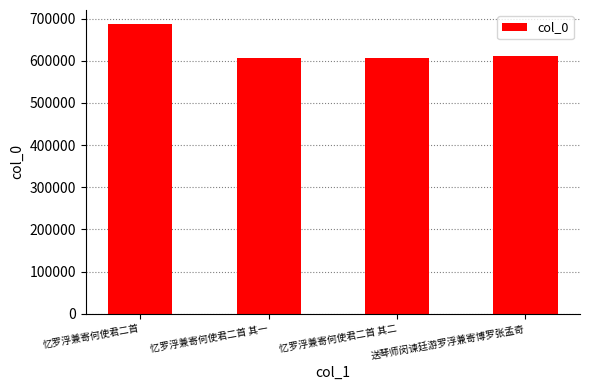

What is the change in value from 忆罗浮兼寄何使君二首 其一 to 送琴师闵谏廷游罗浮兼寄博罗张孟奇?

+5797